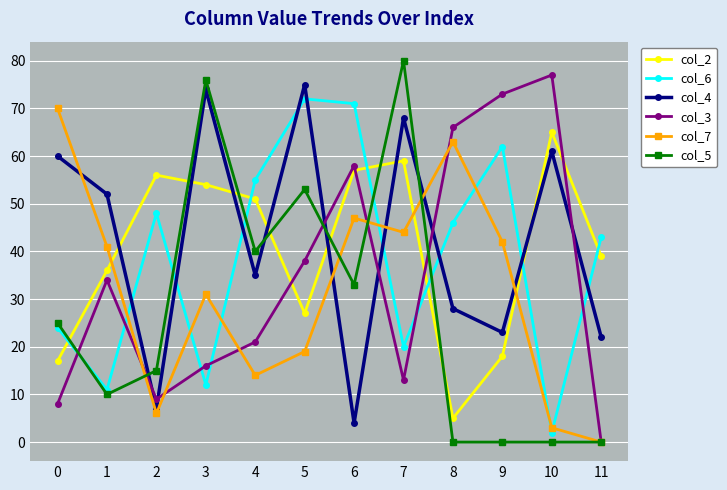

What is the difference between the highest and lowest values at 2?

50